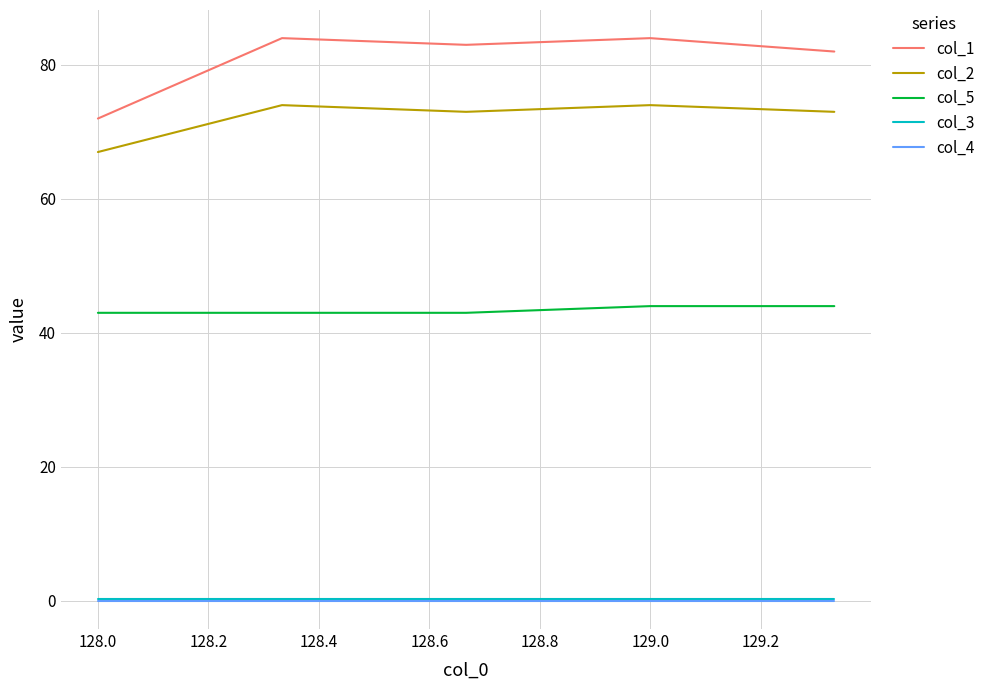

What is the maximum value shown in the chart?

84.0